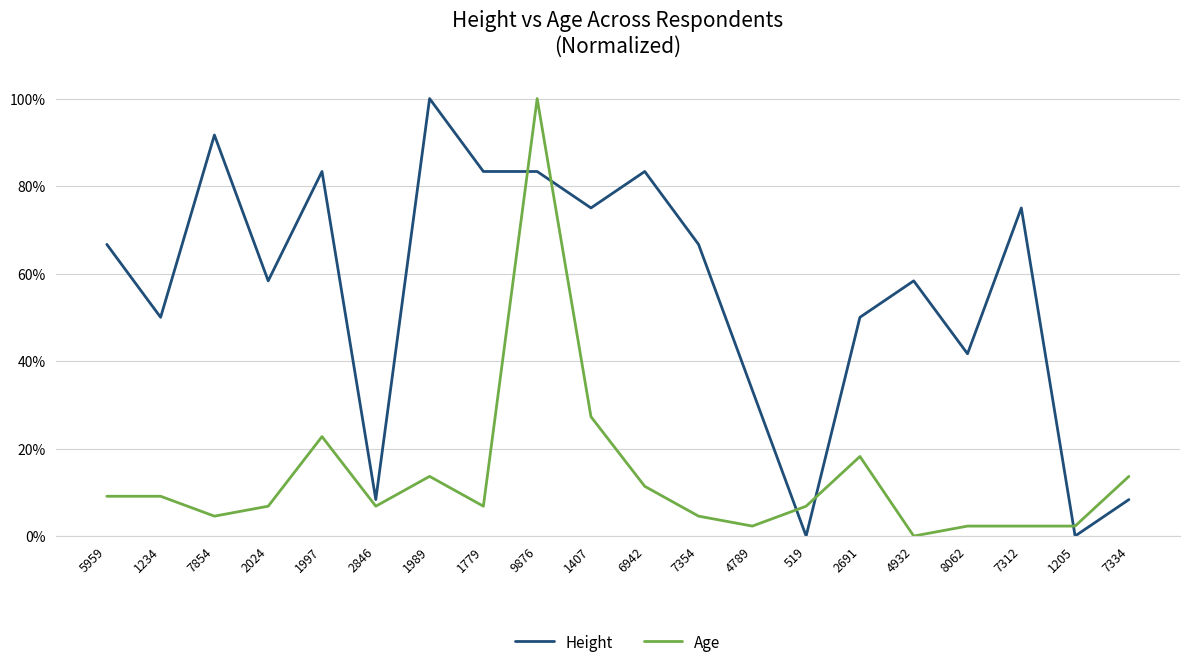

Is this an area chart (filled region under the line)?

No